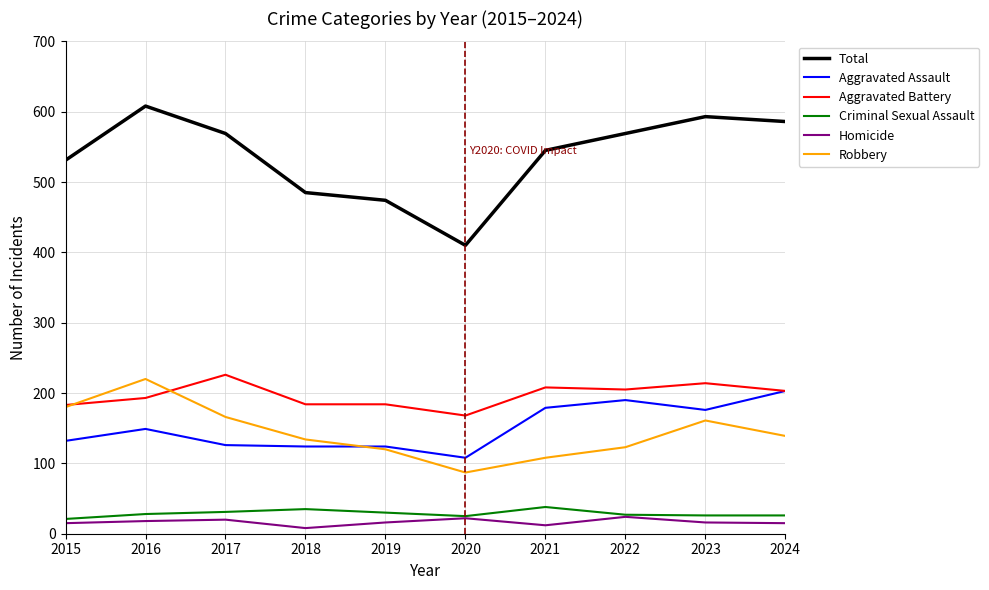

True or false: Criminal Sexual Assault has a value of 26 at 2023.

True